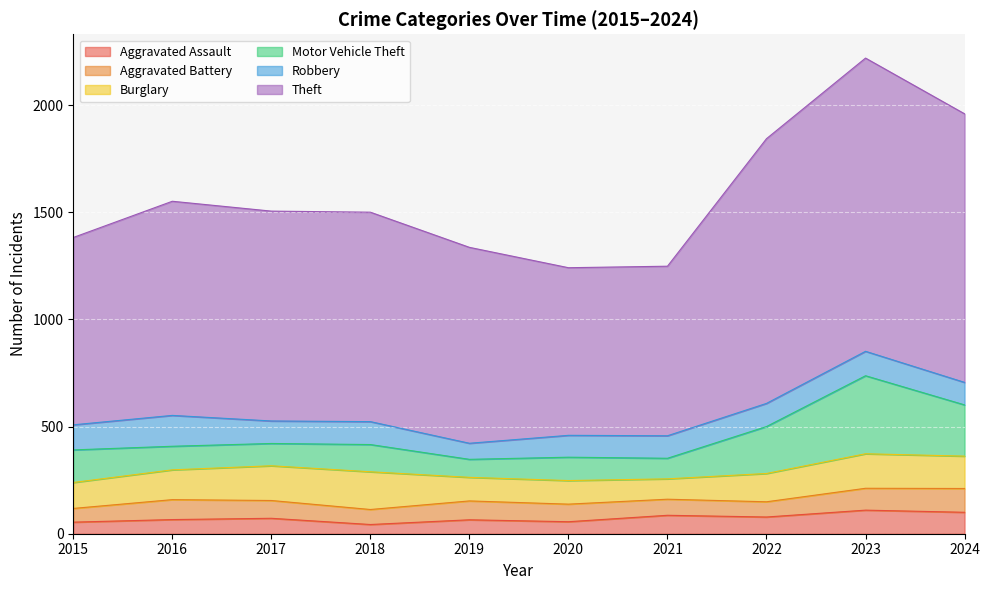

Reading right to left, transcribe all the data shown in this chart.

Aggravated Assault: 100	110	78	86	56	65	43	72	66	54
Aggravated Battery: 111	102	71	75	82	88	70	83	93	64
Burglary: 151	161	132	95	110	110	176	162	139	121
Motor Vehicle Theft: 239	364	219	96	109	84	127	104	110	152
Robbery: 105	114	108	105	102	75	107	105	144	117
Theft: 1253	1368	1235	791	782	914	977	979	999	874